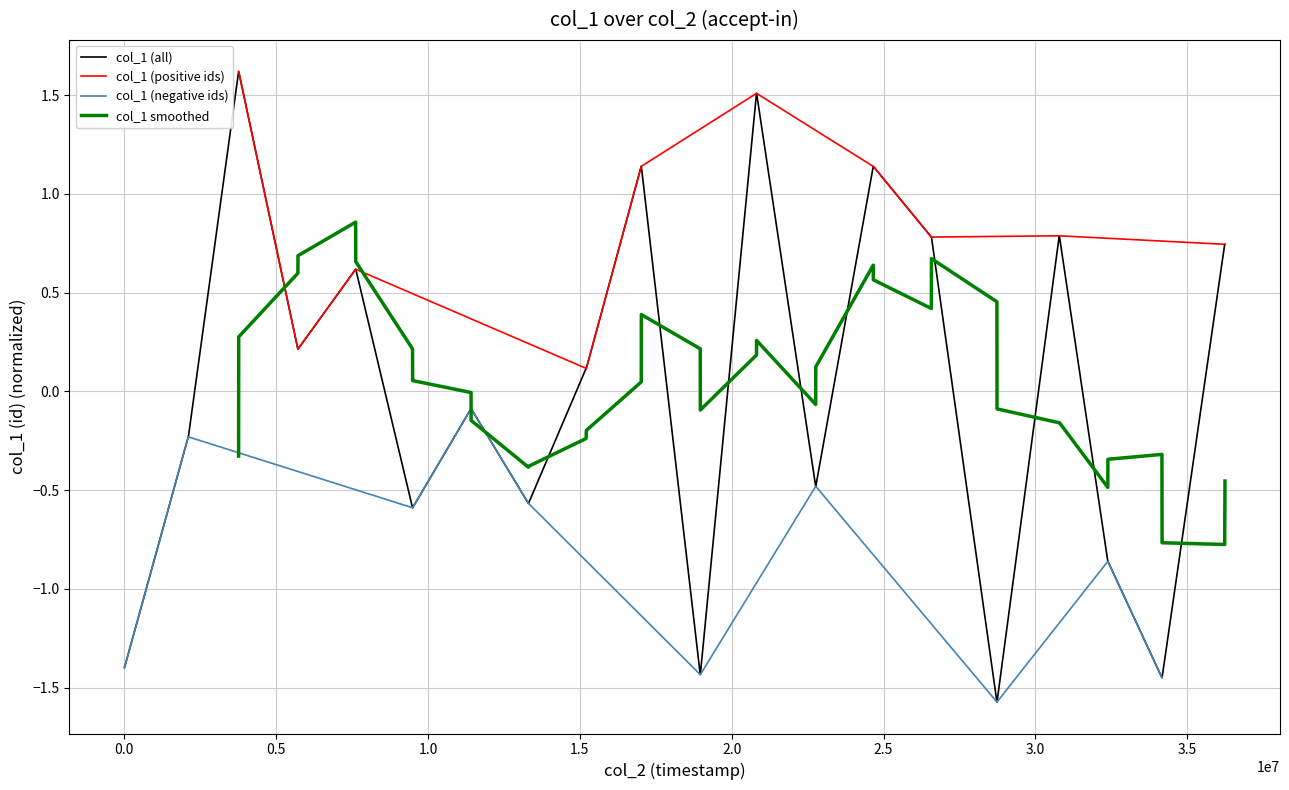

What is the maximum value for col_1 (all)?

1.6